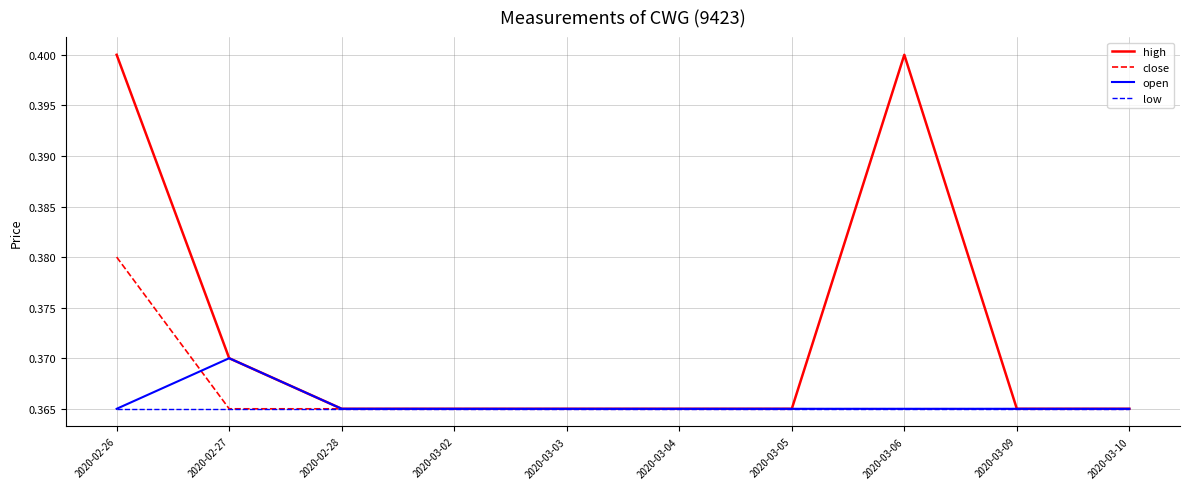

What position from the right is 2020-03-03?

6